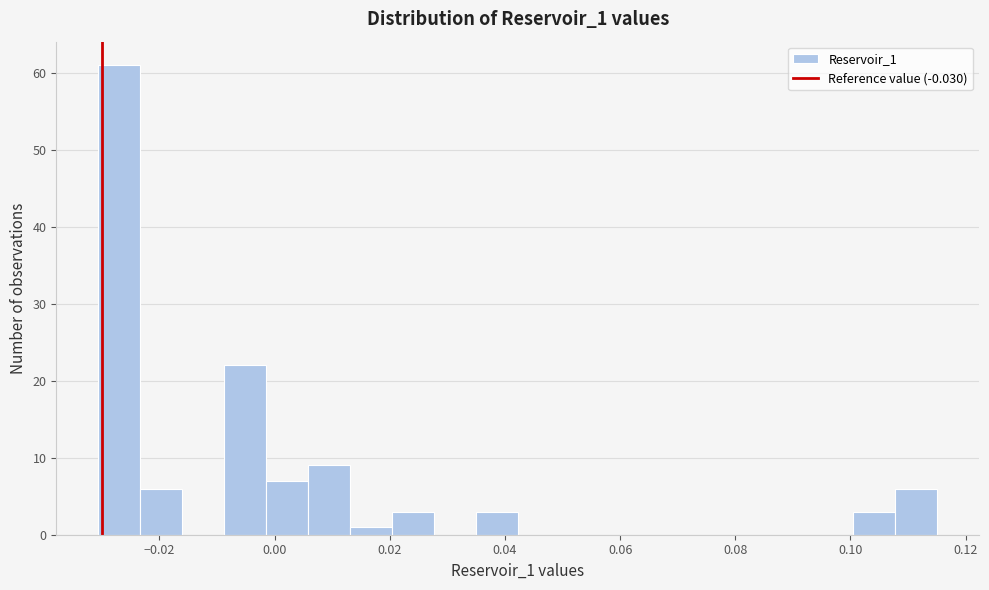

Around what value on the x-axis is the tallest bar? Give the approximate position of its centre, as read against the axis.

-0.026